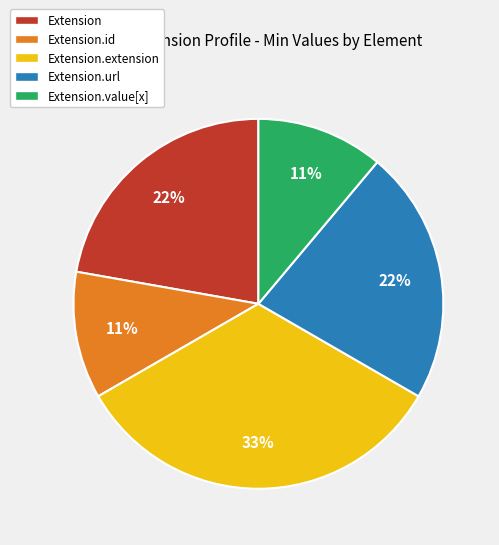

True or false: Extension.url accounts for 22% of the total.

True